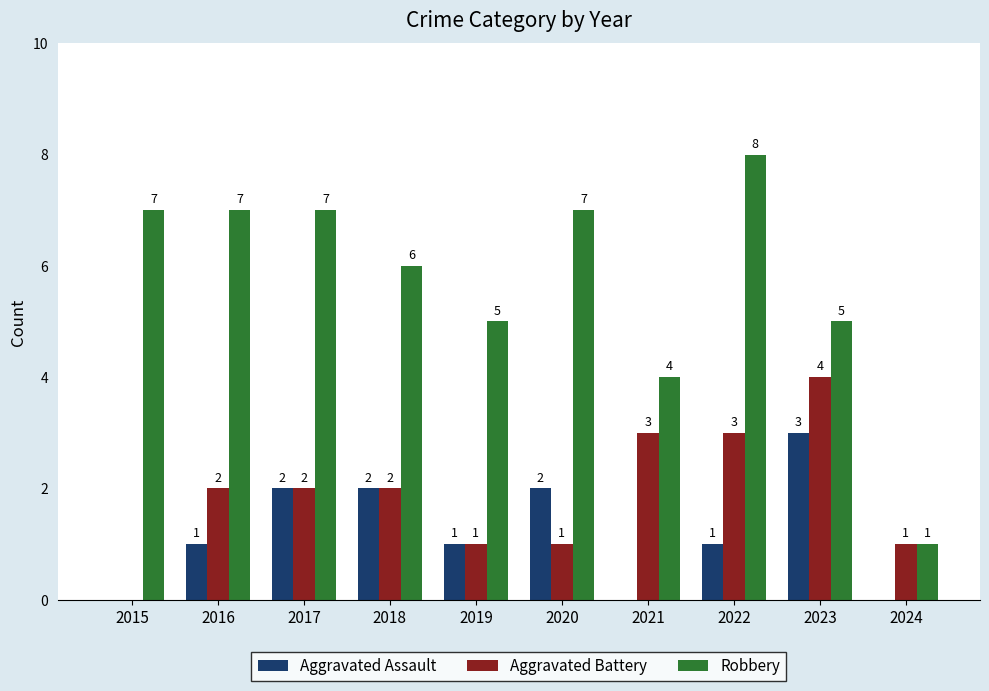

The Robbery series shows 7 at 2015. True or false?

True